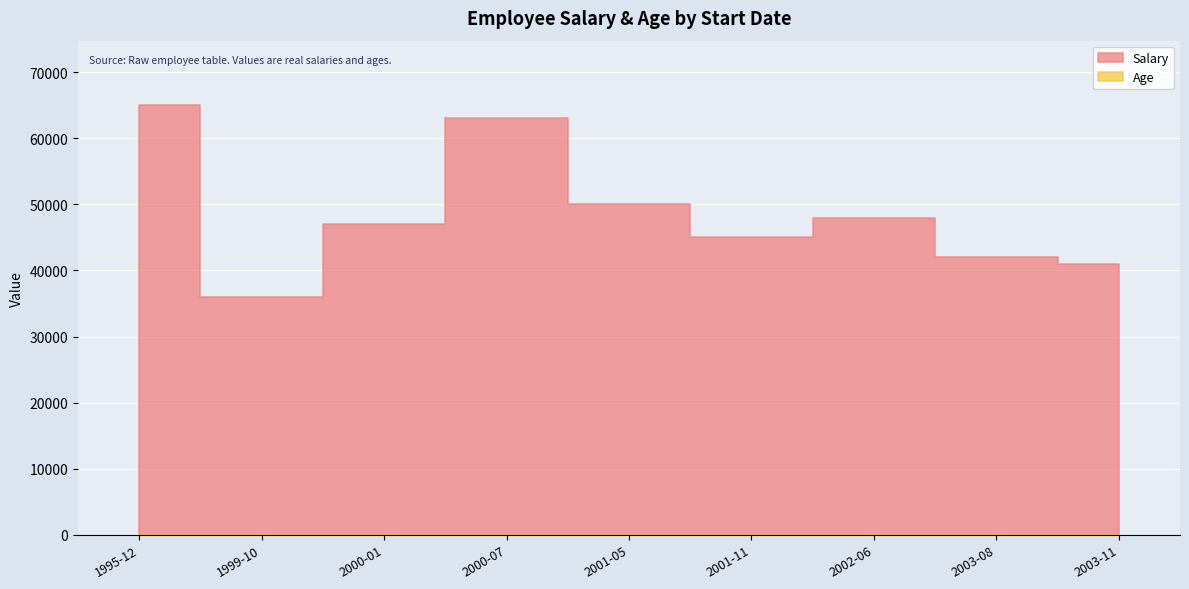

True or false: Age and Salary cross at least once.

False